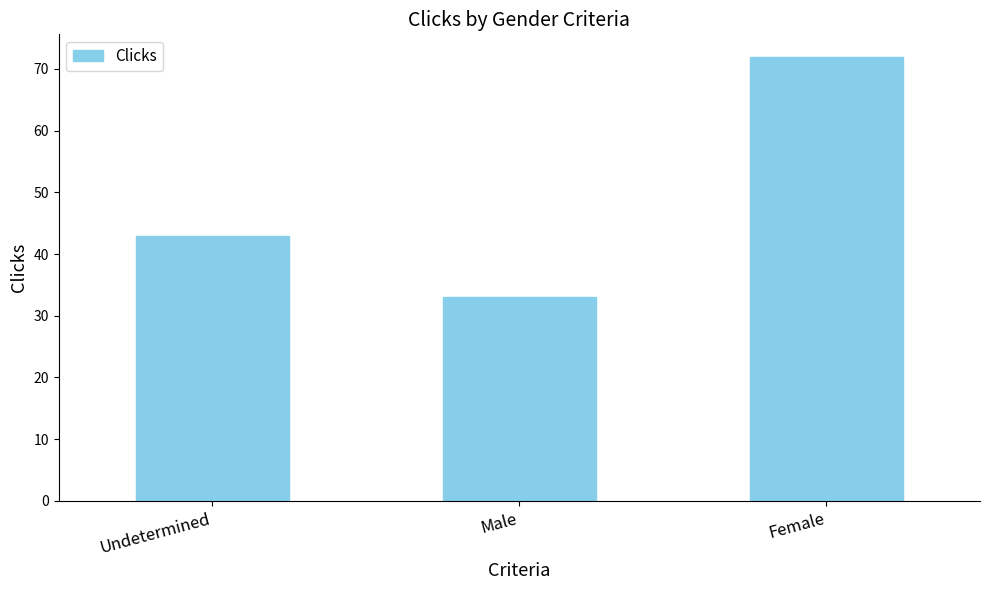

Is it true that the value at Female is 72?

True